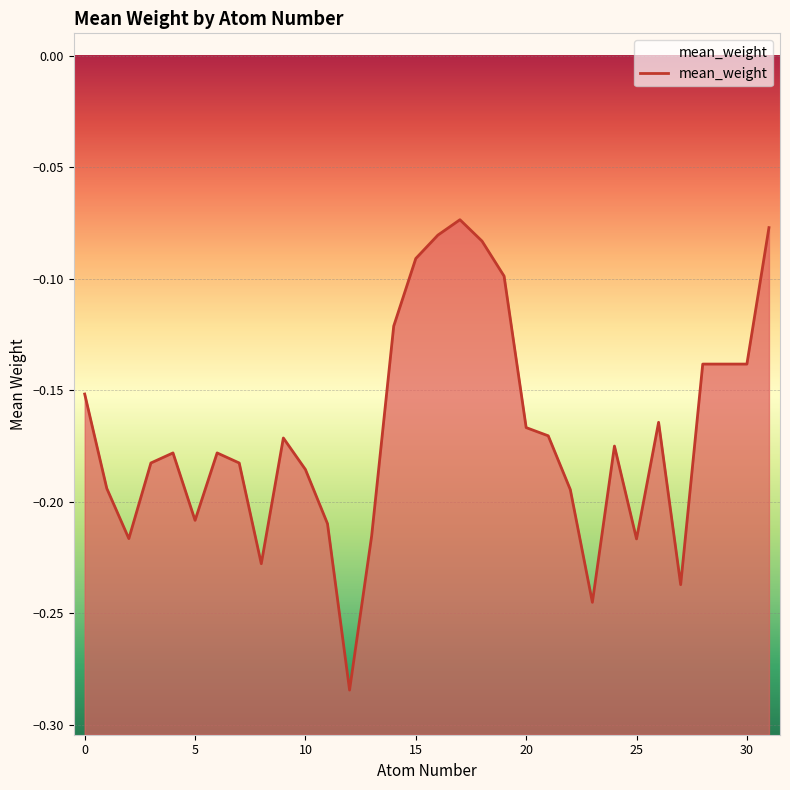

What is the minimum value shown in the chart?

-0.3